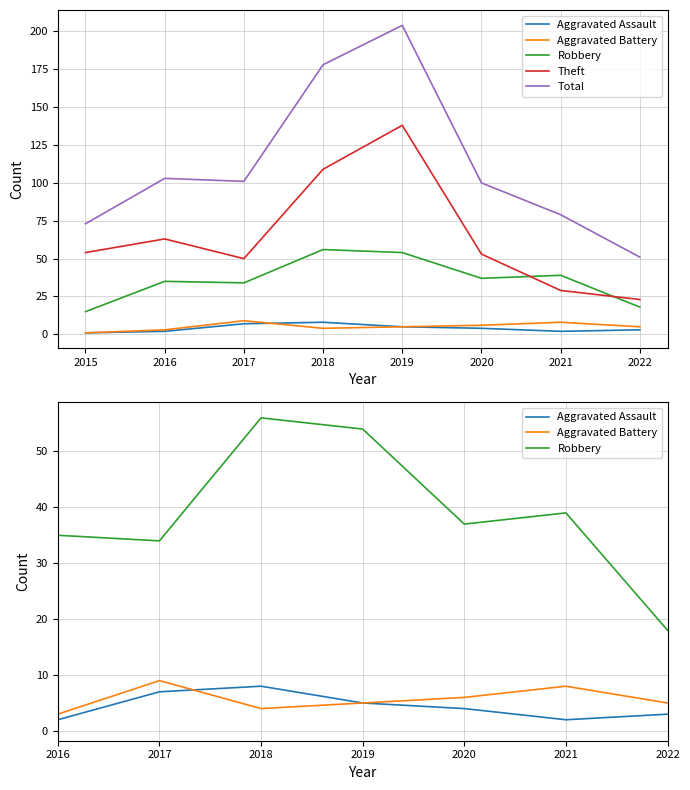

At how many categories does at least one series exceed 52?

7